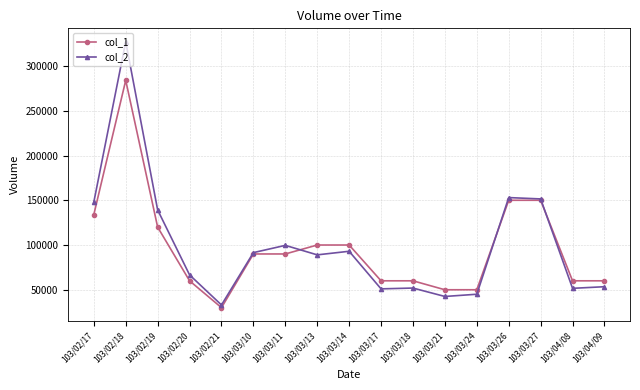

What is the total value across all series at 103/02/18?

611260